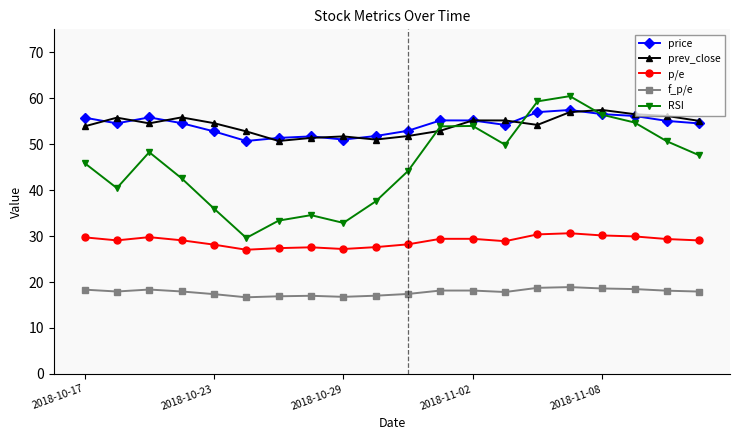

True or false: RSI has more than 2 points higher than both neighbors.

True